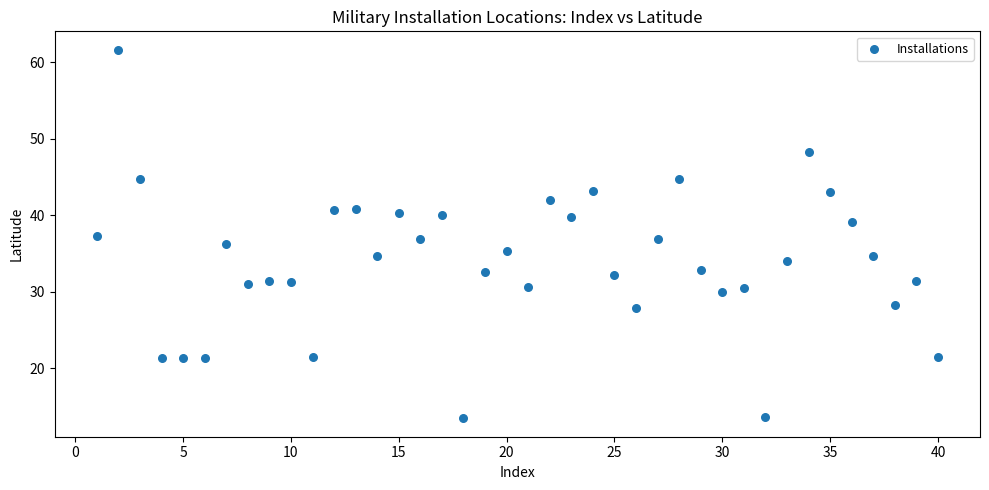

What is the range of Y values (max minus min)?

48.2